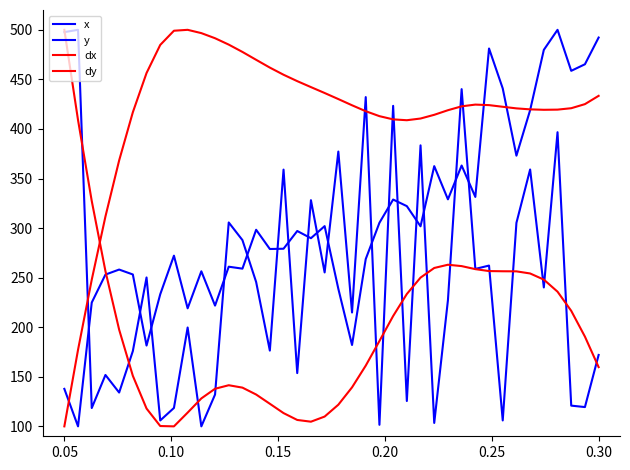

How many lines are shown in the chart?

4